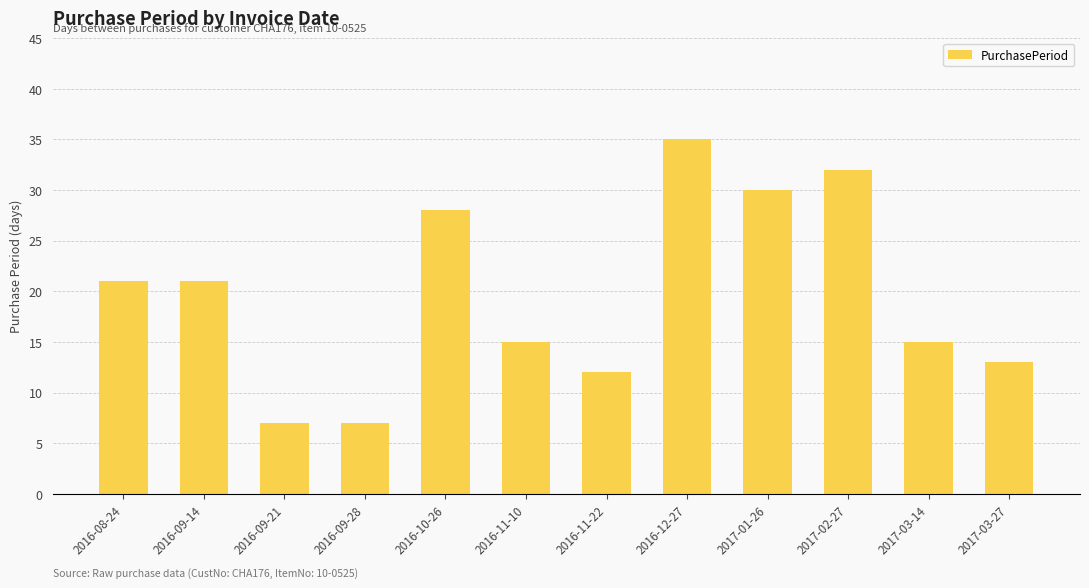

What is the ratio of the value at 2016-08-24 to the value at 2016-12-27?

0.6